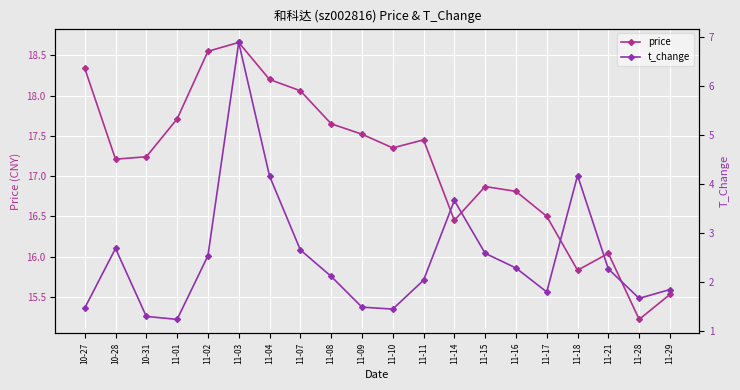

Does the chart display data point markers on the line(s)?

Yes